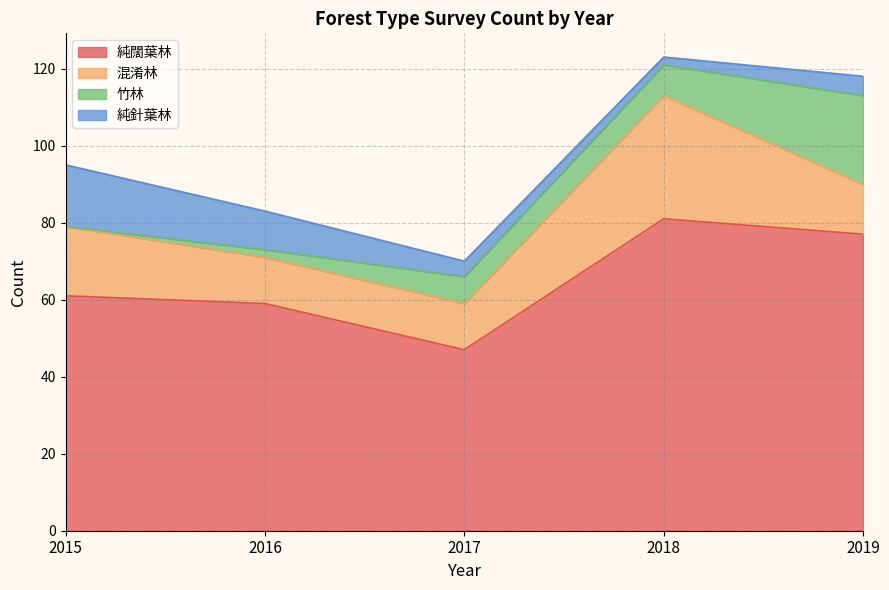

Which series has the widest spread of values?

純闊葉林